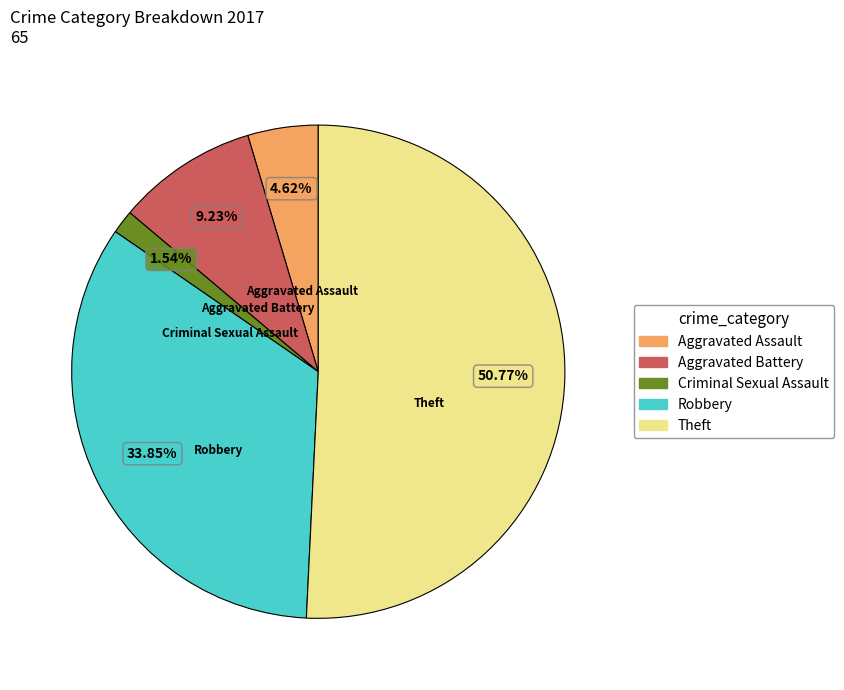

Which category has the smallest portion of the pie?

Criminal Sexual Assault